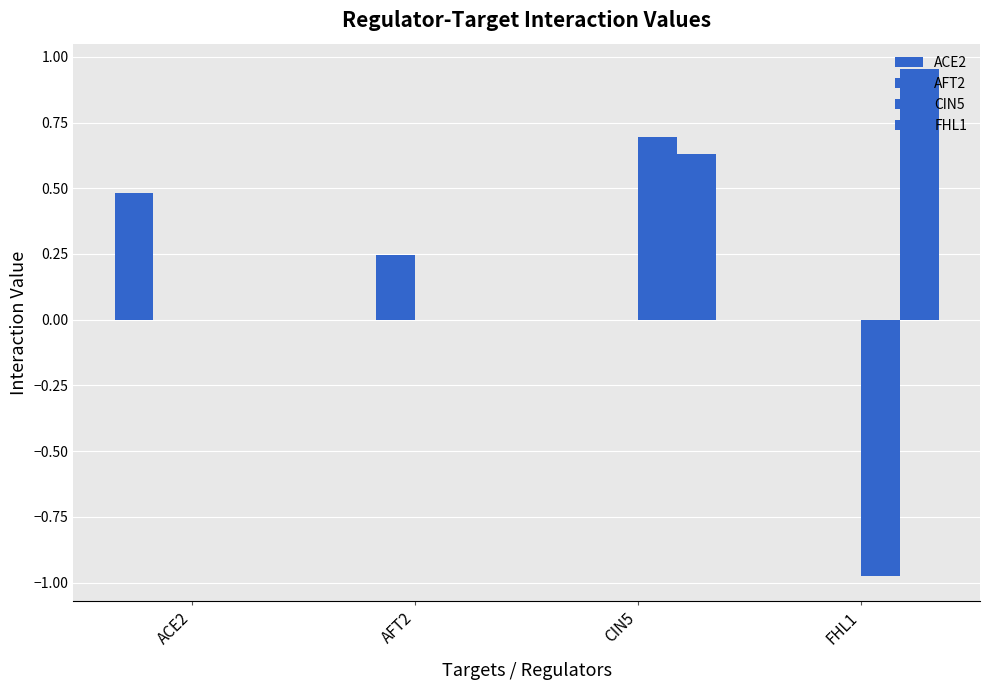

Is it true that AFT2 equals 0.1 at ACE2?

False